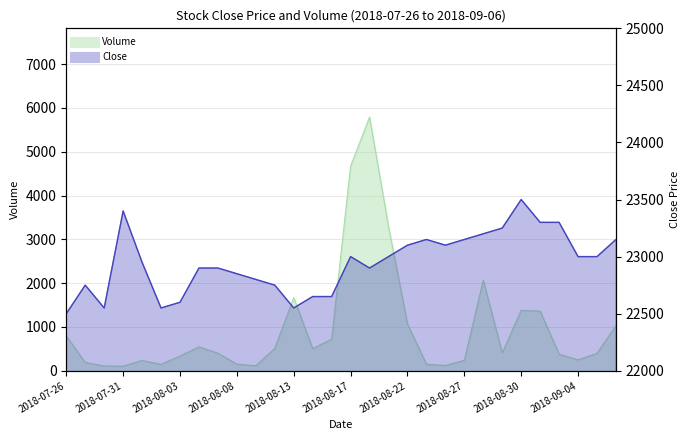

At how many categories does at least one series exceed 6014?

30